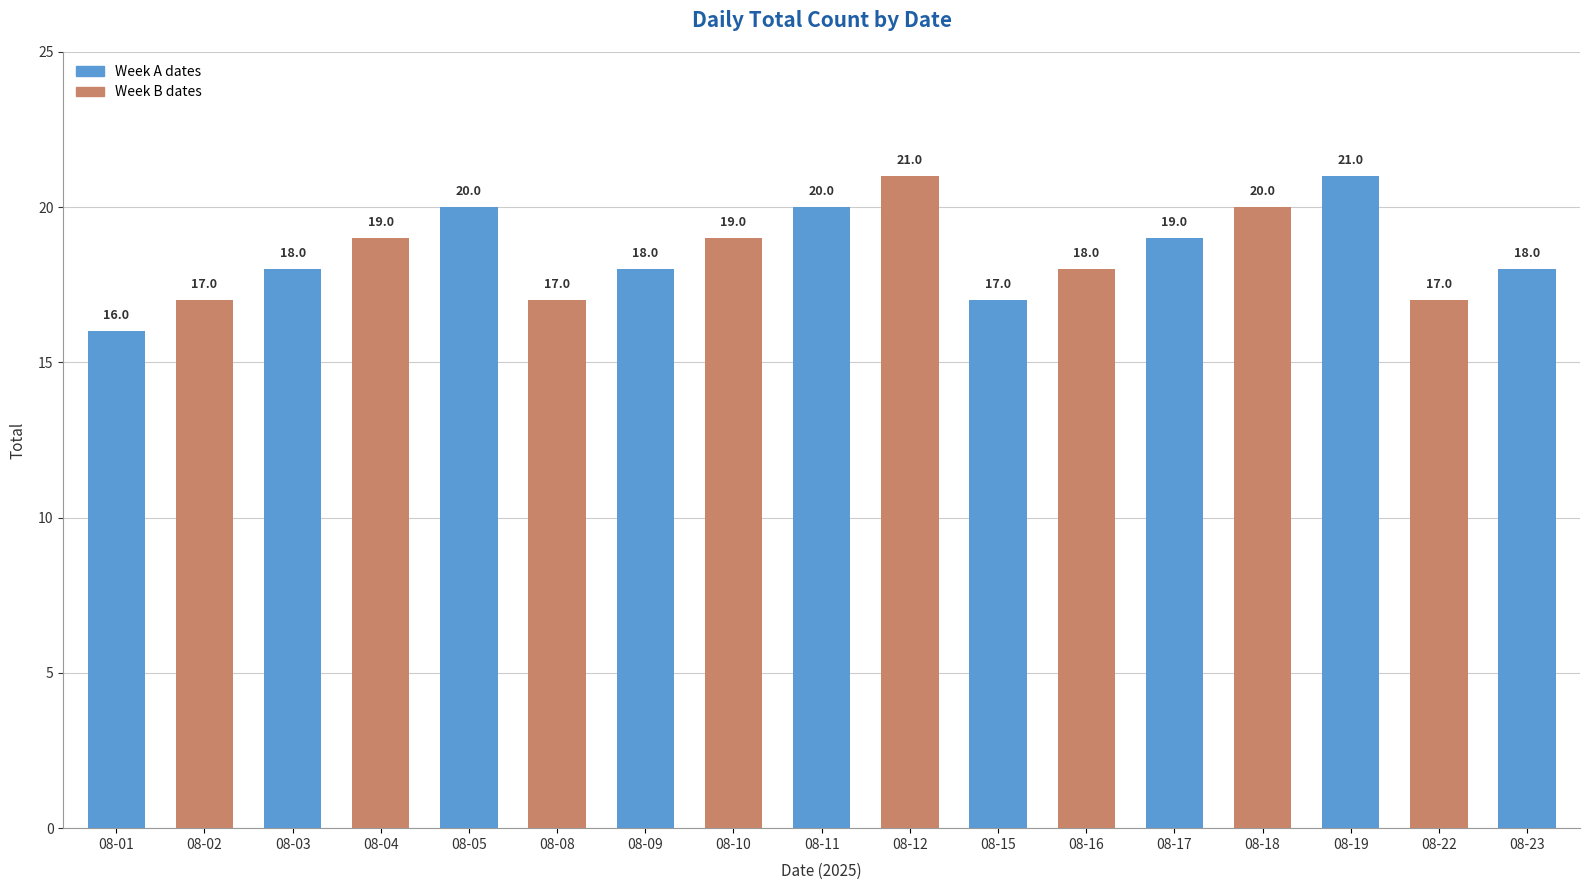

What is the average value?

19